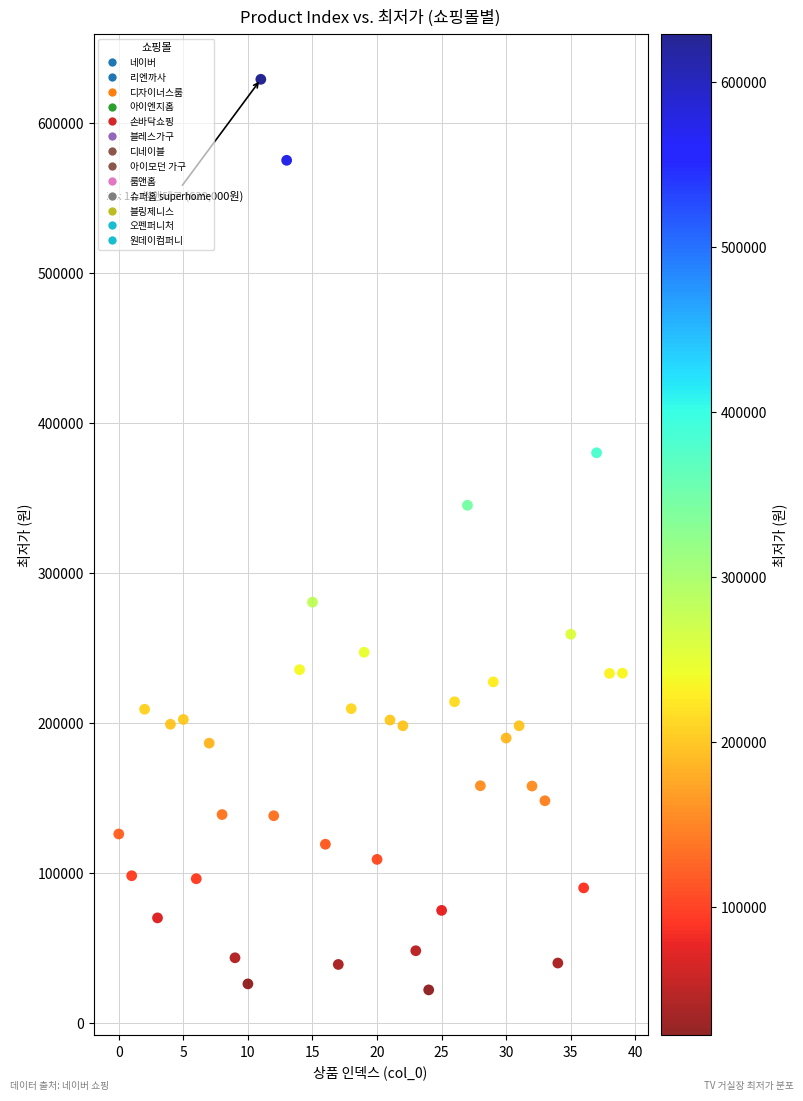

What Y value in the scatter plot is closest to 325450?

344990